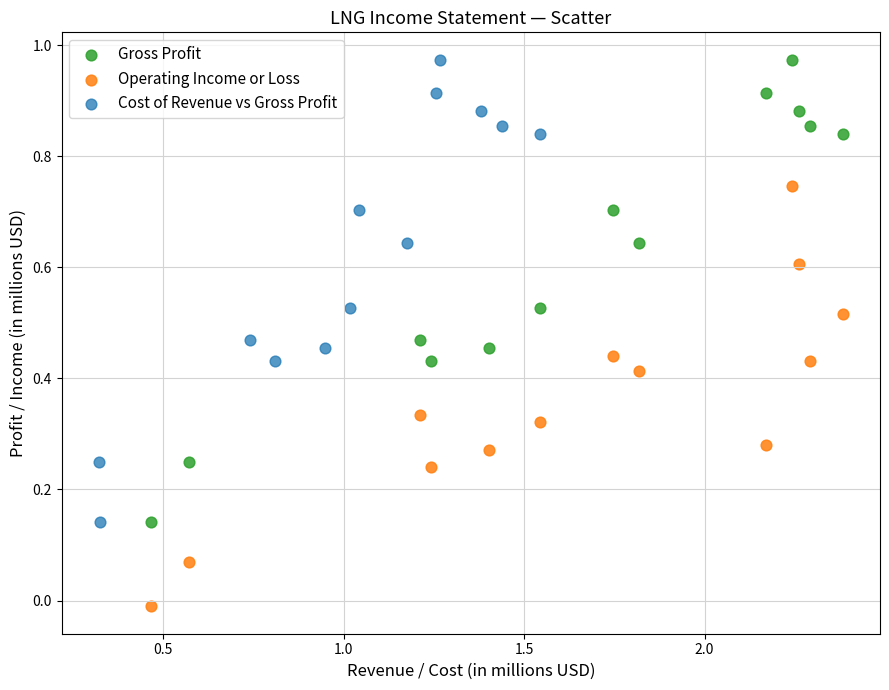

What are all the series names shown in the legend?

Gross Profit, Operating Income or Loss, Cost of Revenue vs Gross Profit